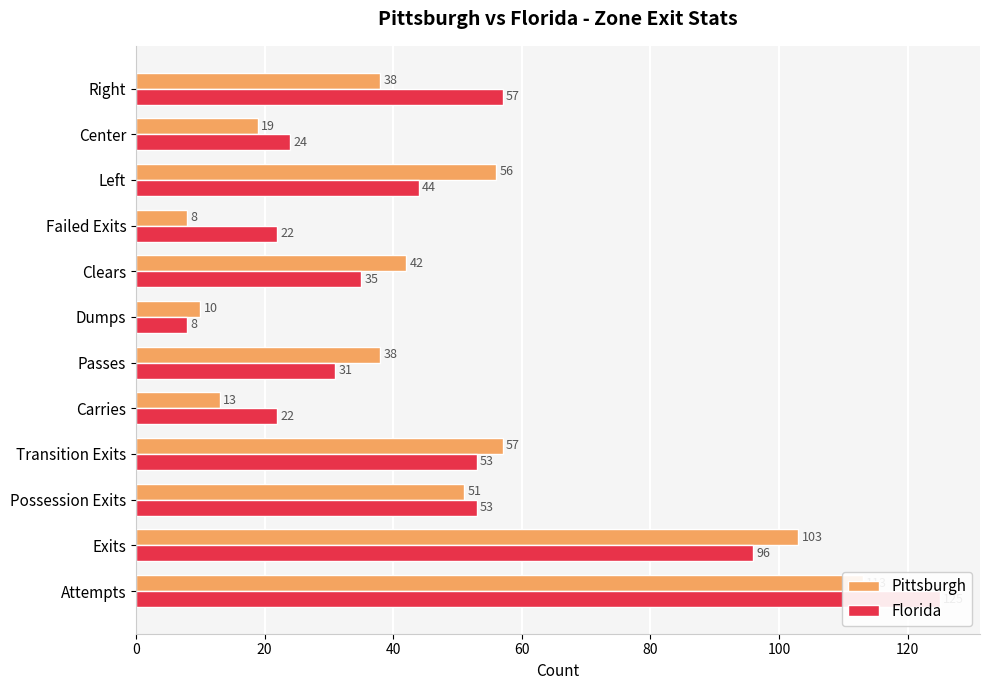

What position from the left is Passes?

6